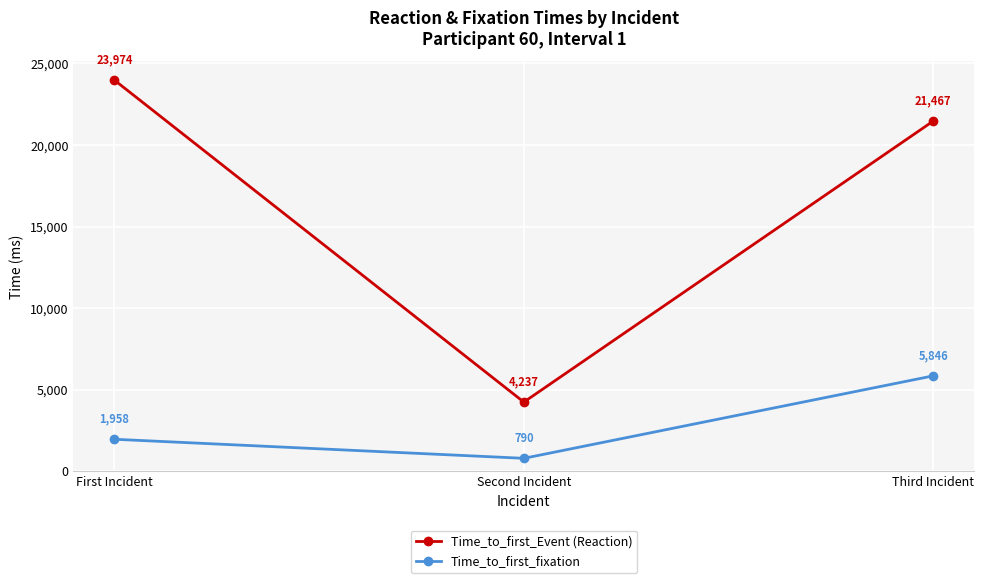

Count the Time_to_first_Event (Reaction) values in the range 4237 to 23974.

3